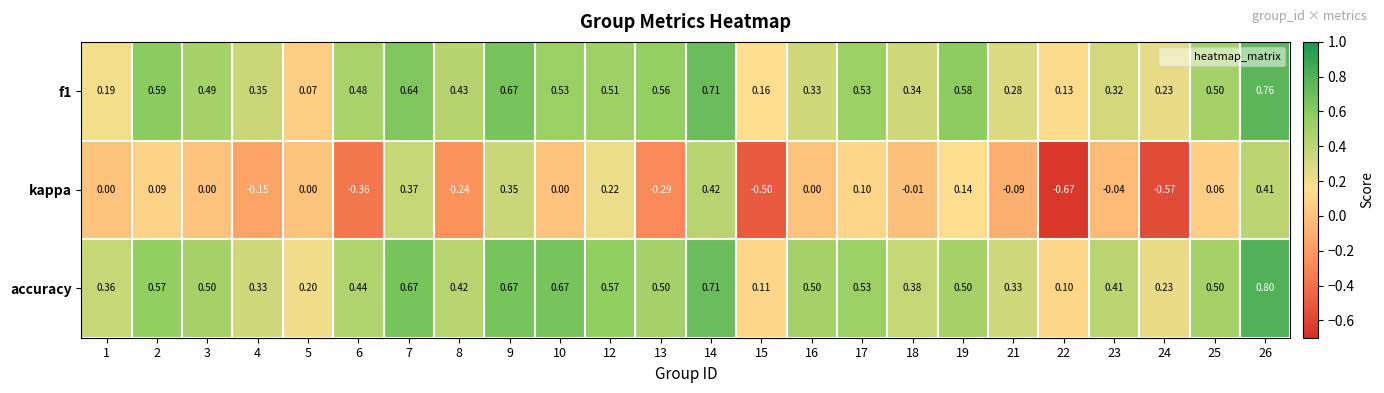

Which series has the widest spread of values?

kappa